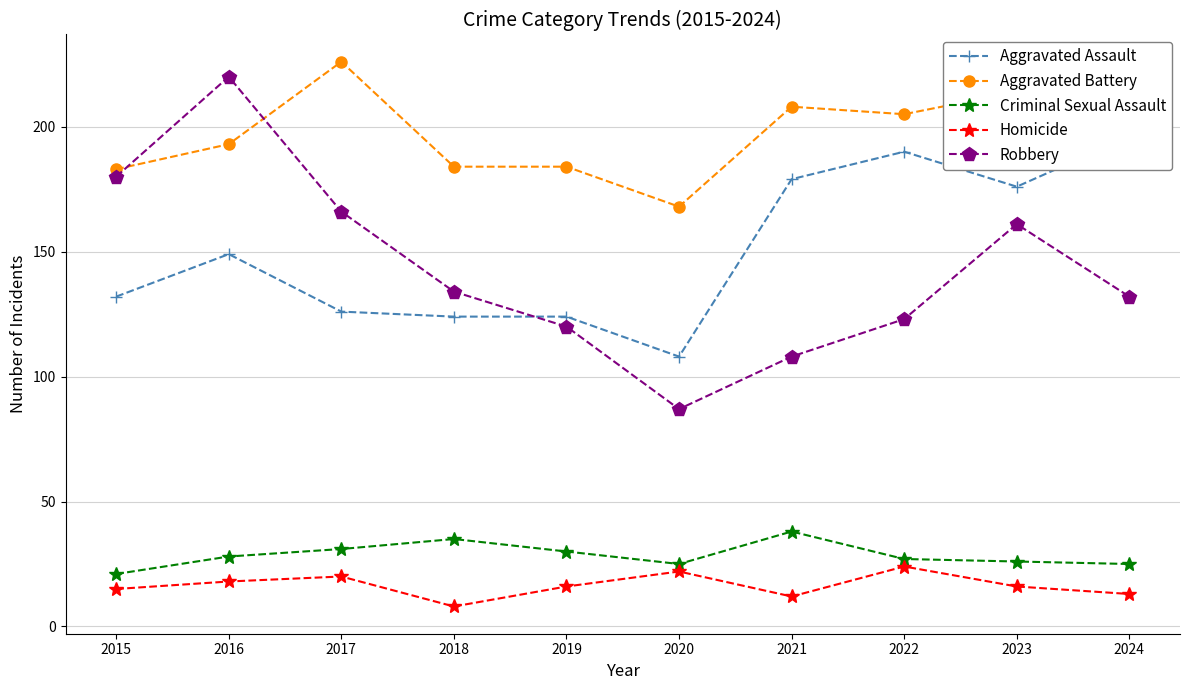

What is the minimum value shown in the chart?

8